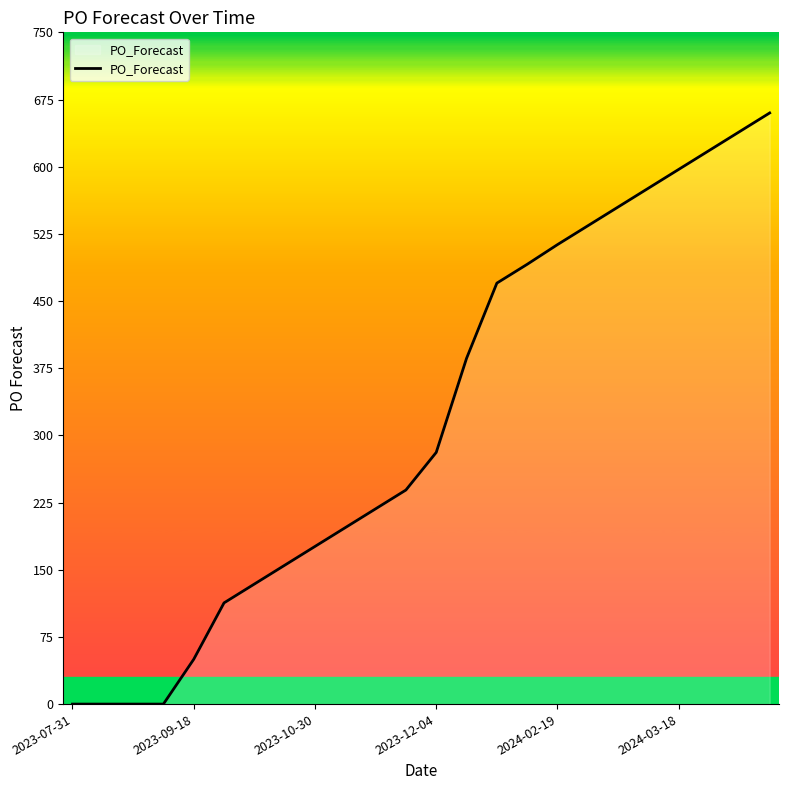

What is the difference between the maximum and minimum values?

660